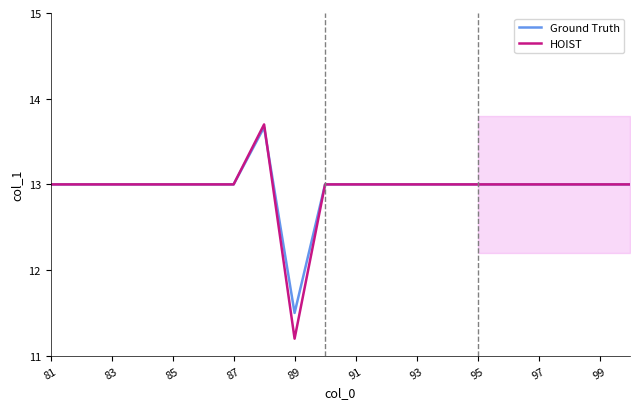

Count the Ground Truth values in the range 13 to 14.

19